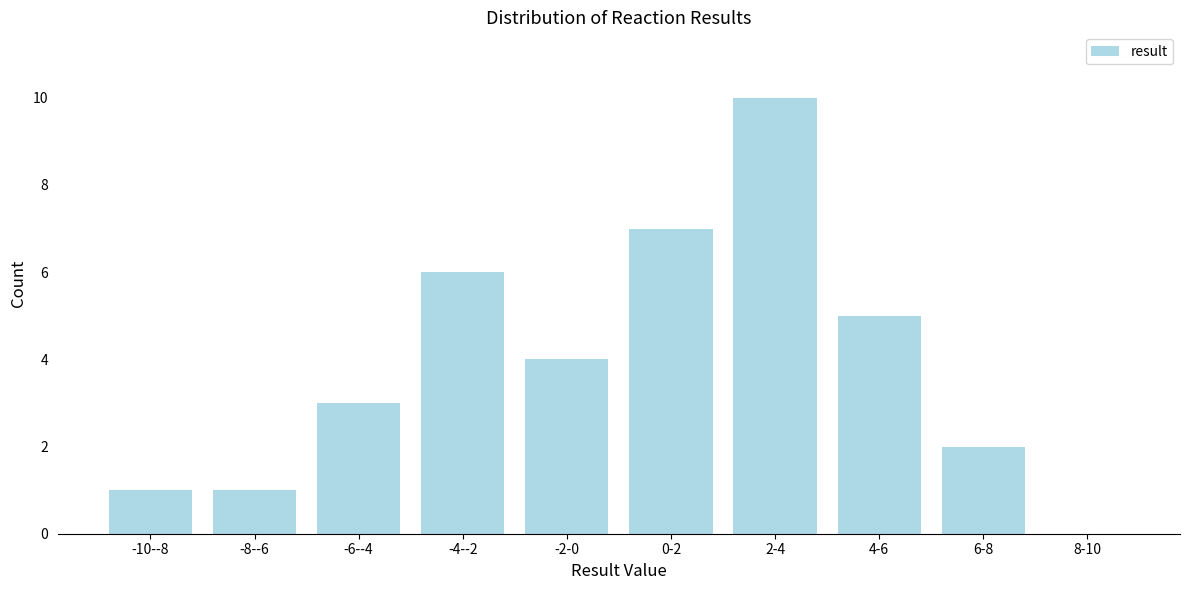

Reading left to right, list all the values displayed in this chart.

-10--8=1	-8--6=1	-6--4=3	-4--2=6	-2-0=4	0-2=7	2-4=10	4-6=5	6-8=2	8-10=0